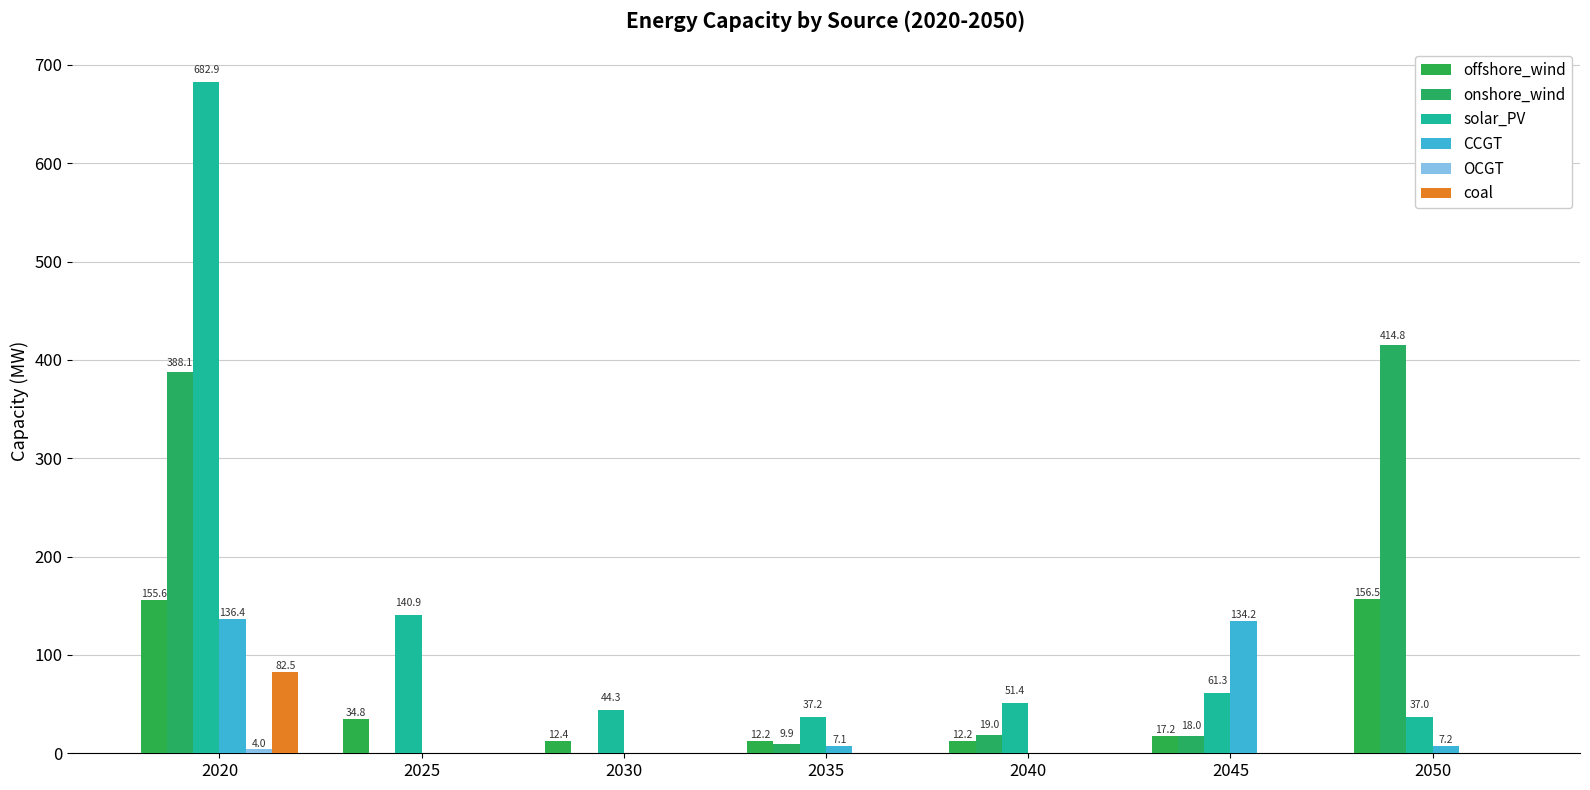

At 2030, list the series in order from smallest to largest.

coal, OCGT, CCGT, onshore_wind, offshore_wind, solar_PV